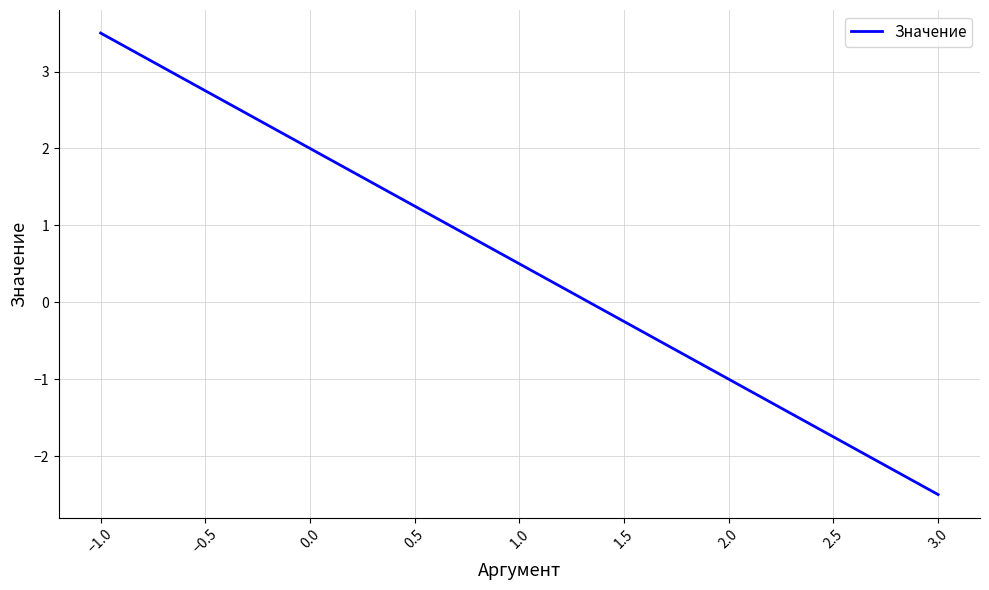

What is the greatest value displayed?

3.5